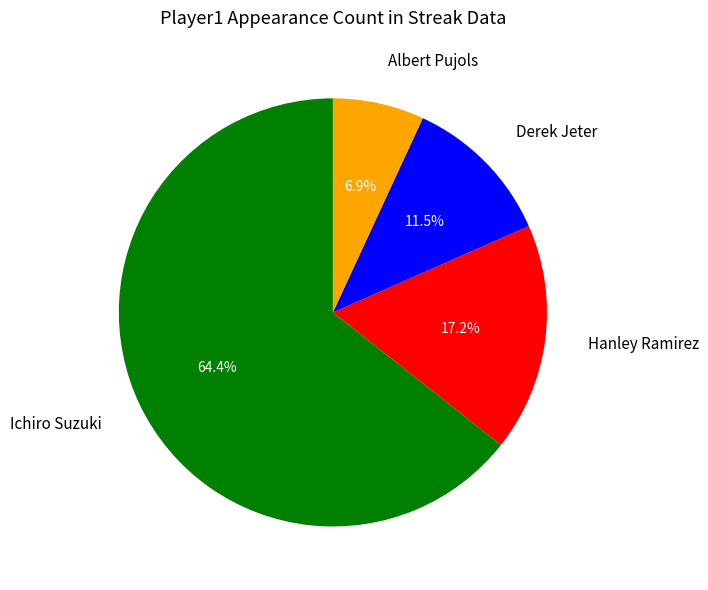

Approximately how many times larger is the value at Hanley Ramirez compared to Albert Pujols?

2.5